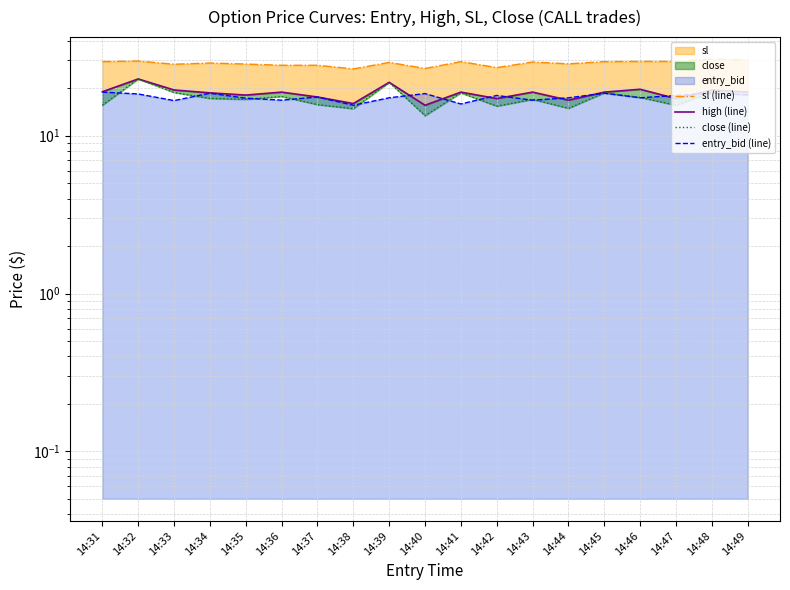

At which category does sl (line) reach its first local peak?

14:32